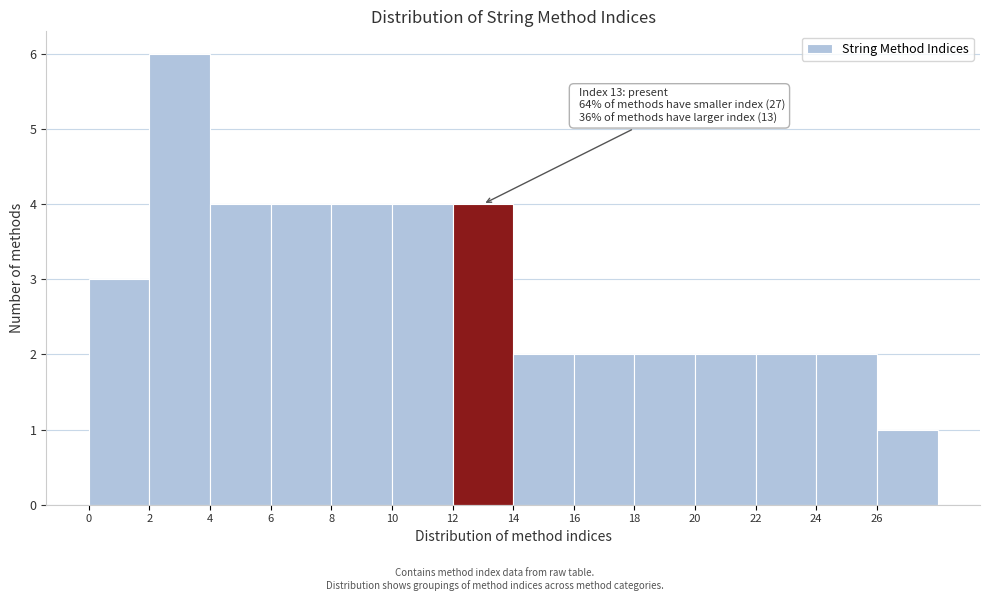

Which range on the x-axis has the tallest bar?

2 to 4